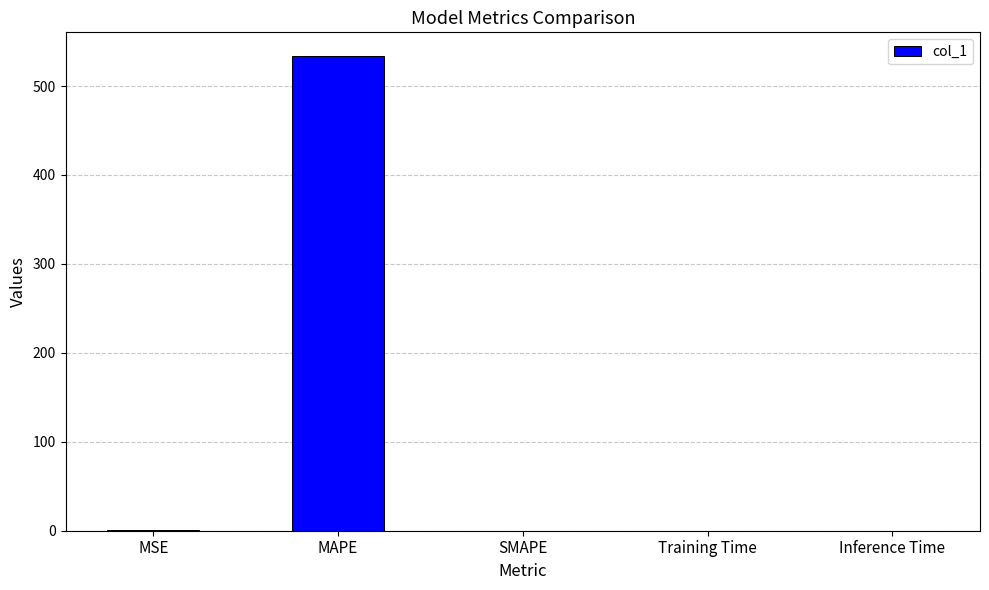

Which label corresponds to the largest value in the chart?

MAPE